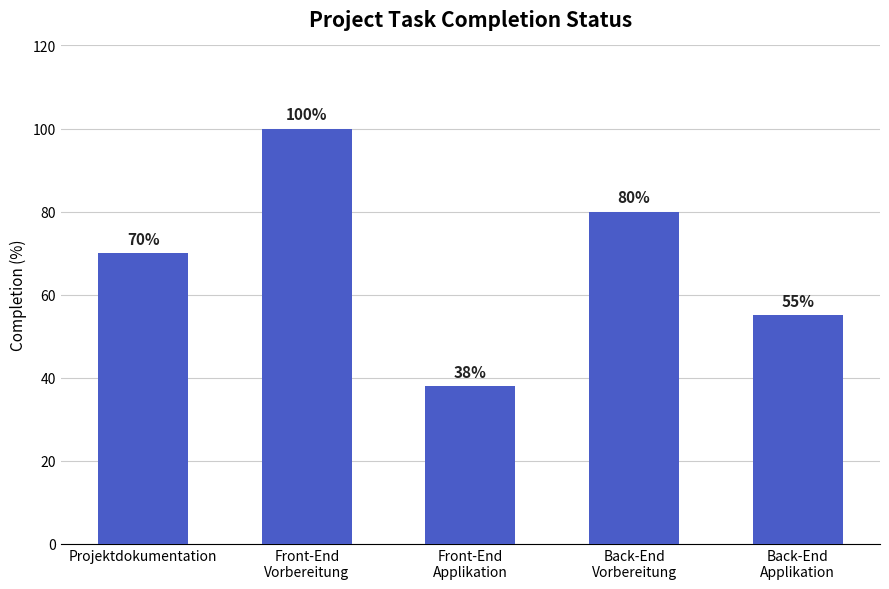

Reading left to right, list all the values displayed in this chart.

70	100	38	80	55